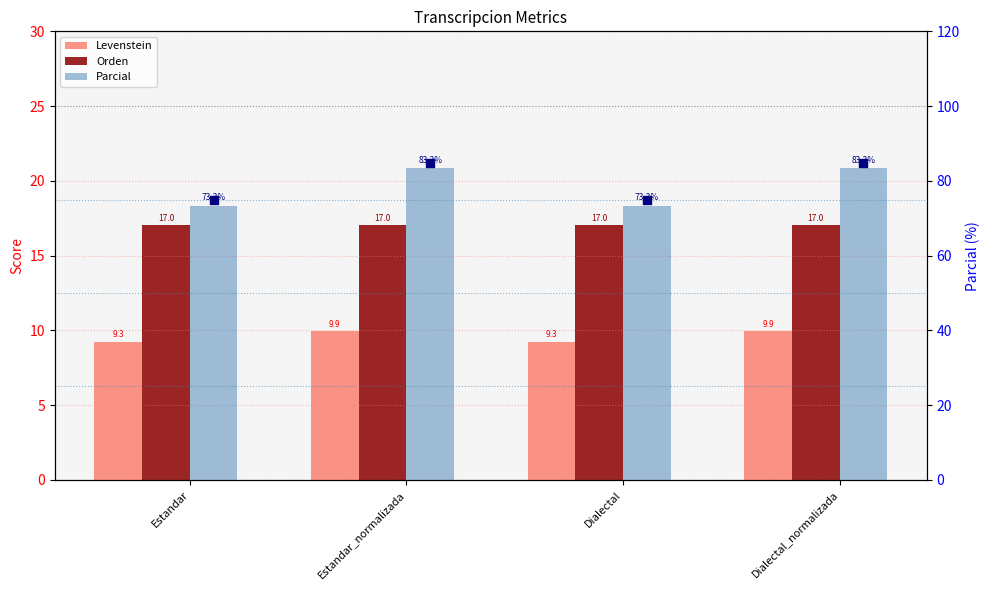

At which category is the sum across all series the highest?

Estandar_normalizada